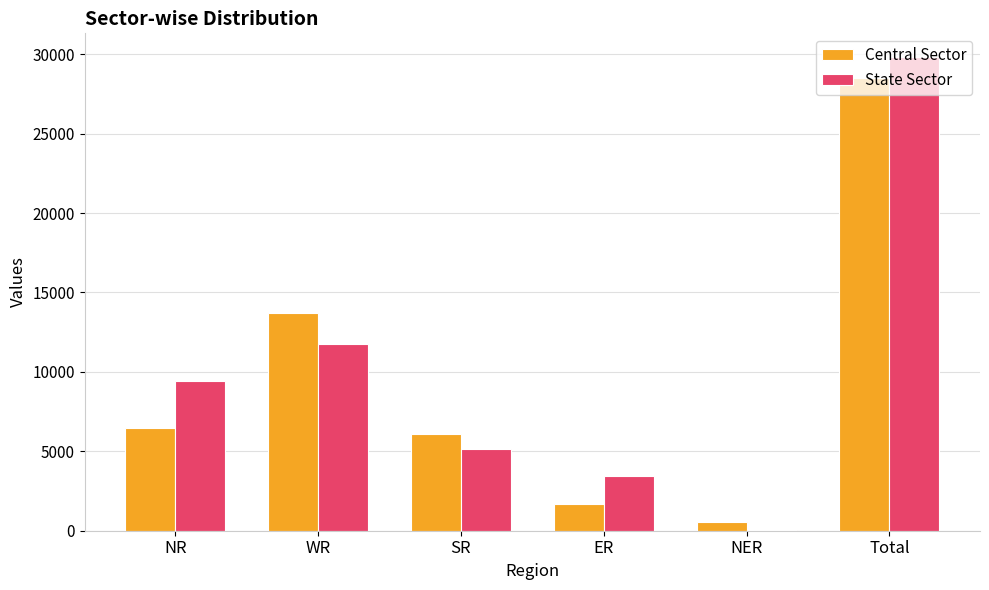

What value does the State Sector series have at SR, to the nearest 50?

5150